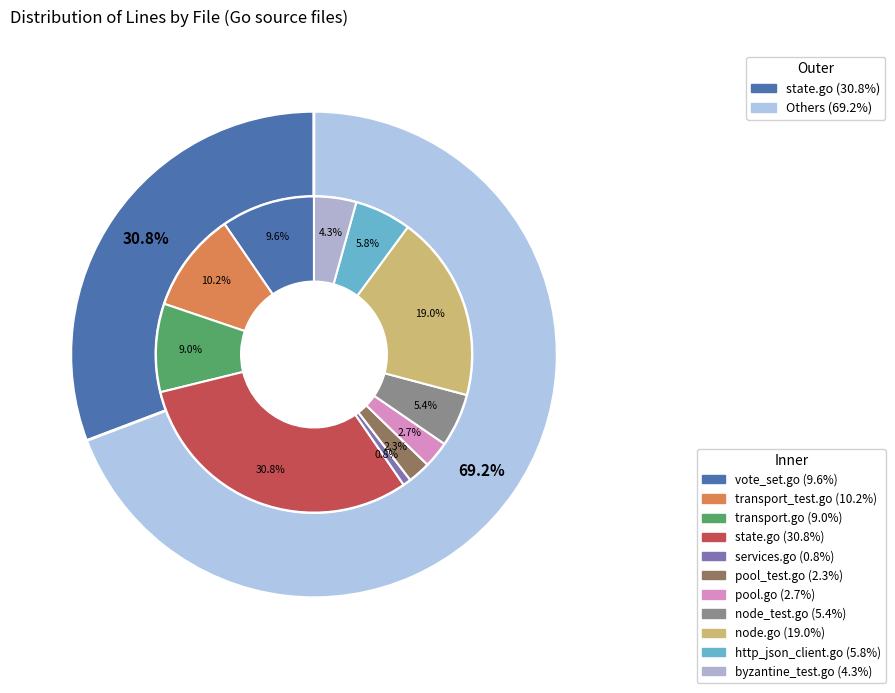

Is pool.go the majority of the pie?

No